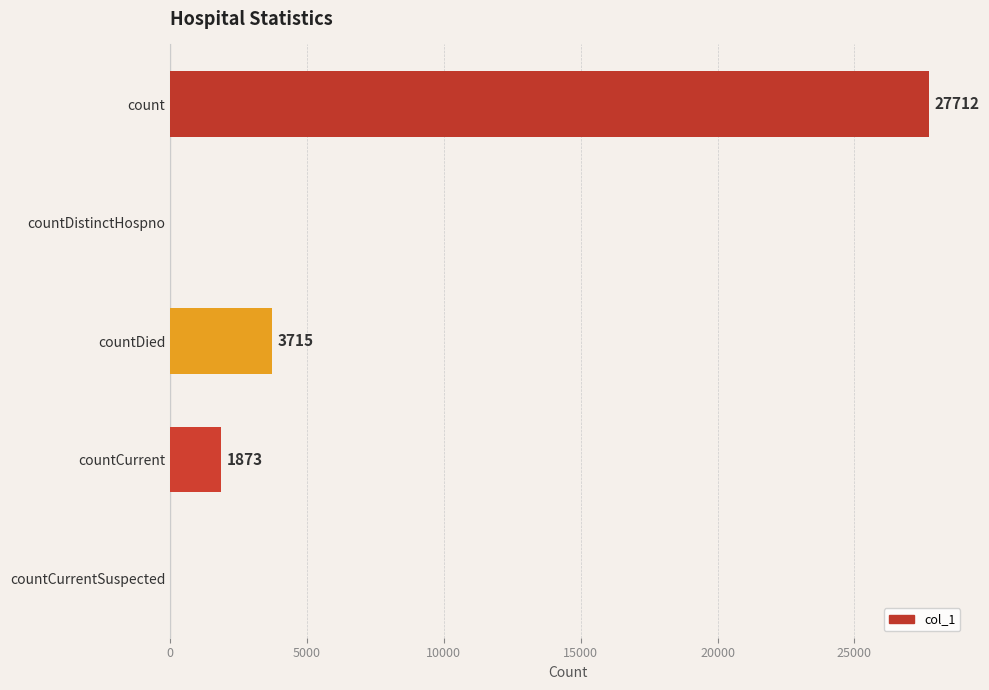

Does the chart contain stacked bars?

No